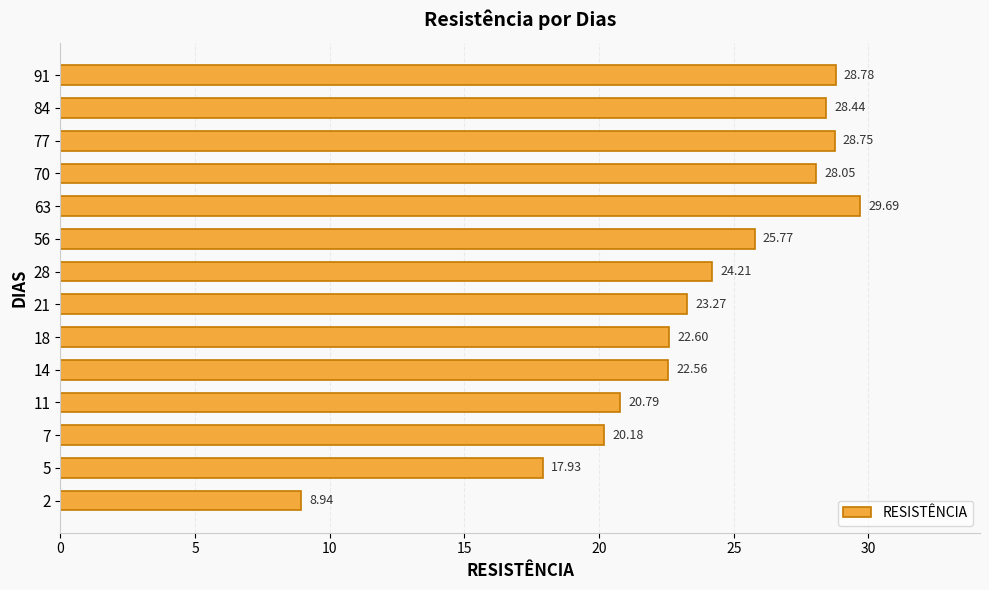

How many values exceed 24?

7